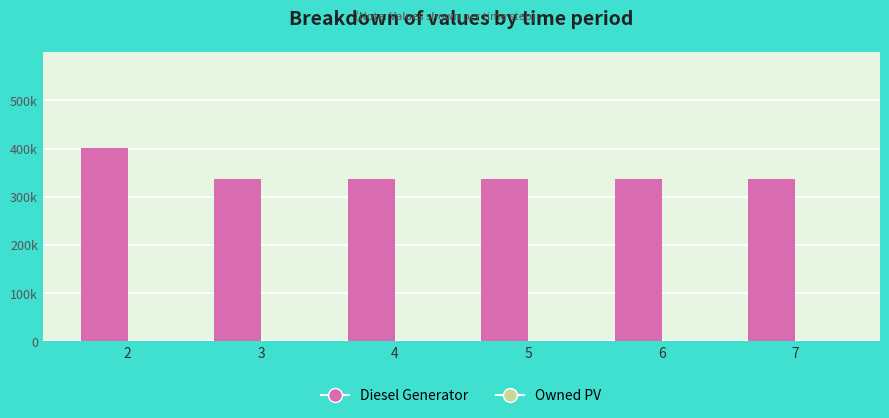

Does the chart contain any negative values?

No